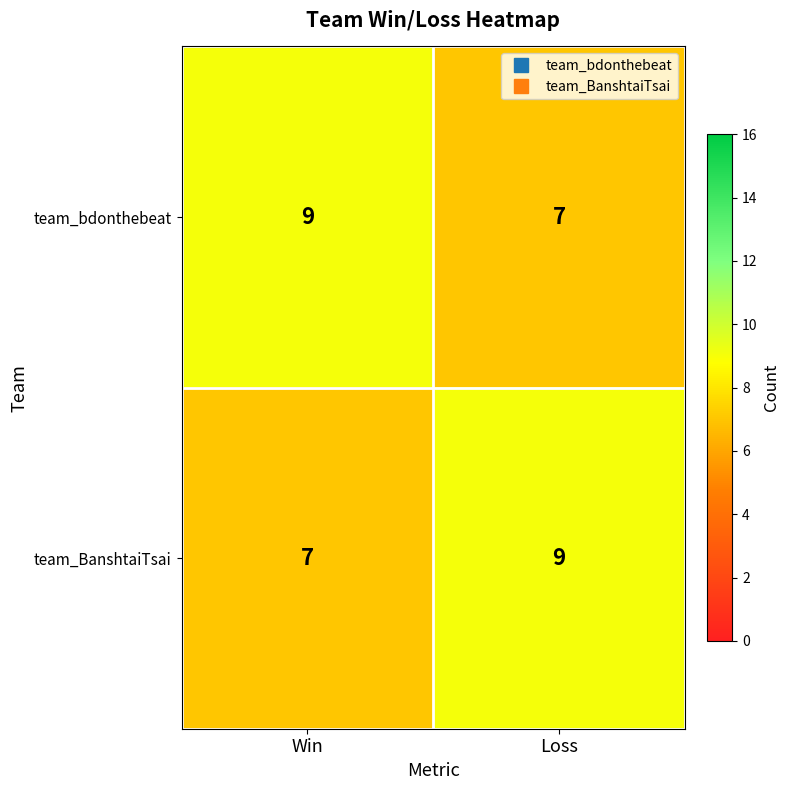

What is the average value of the team_BanshtaiTsai series?

8